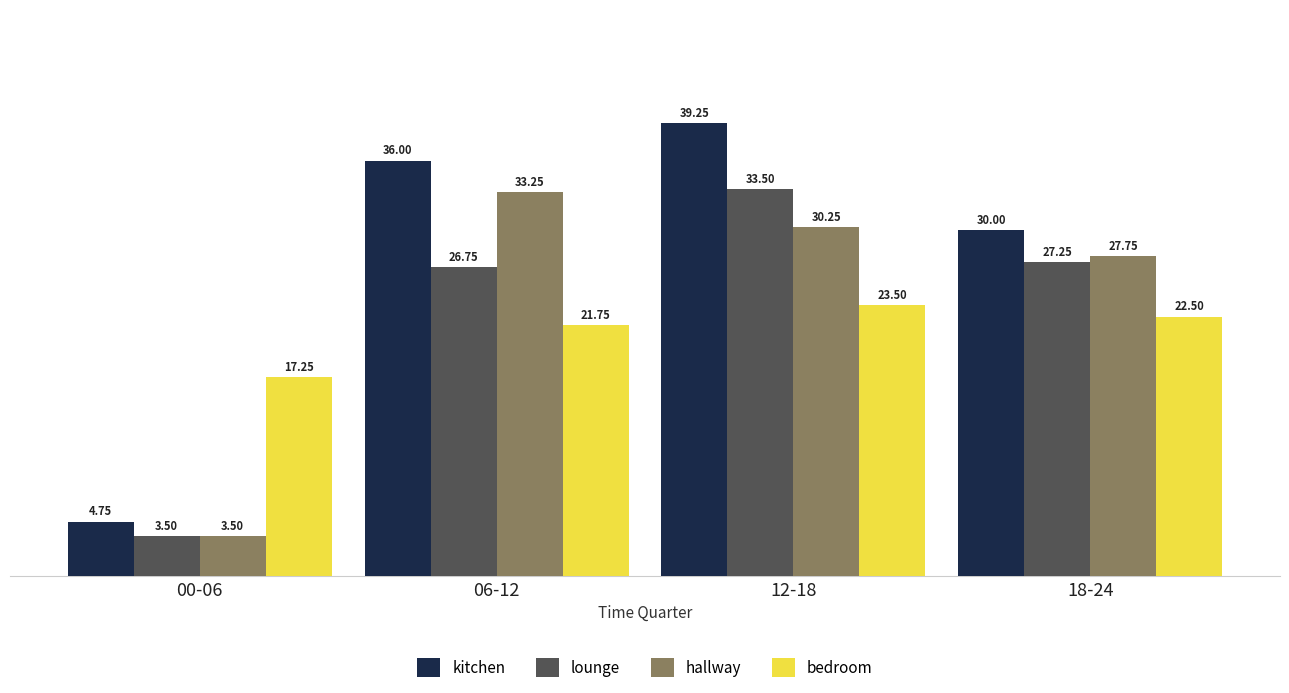

Which series has the largest total across all categories?

kitchen